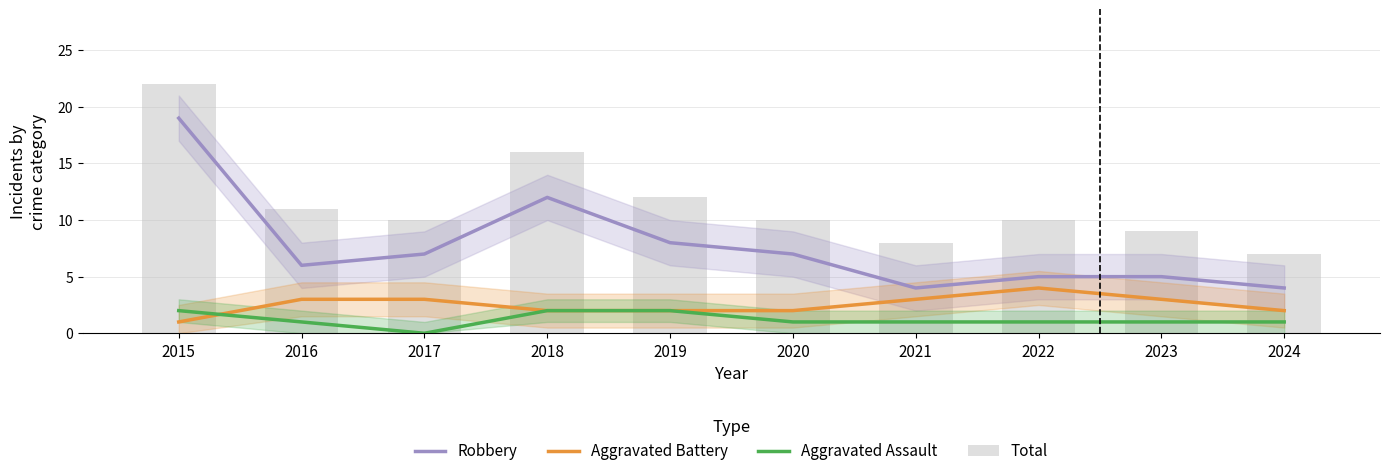

What is the difference between the maximum and minimum values in the Aggravated Assault series?

2